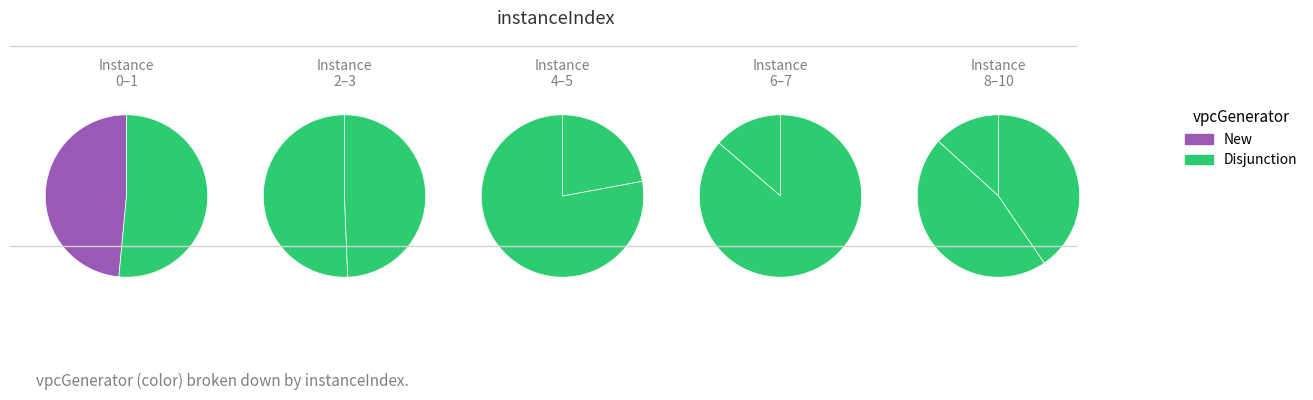

To the nearest percent, what is the difference between the largest and smallest slice percentages?

12%